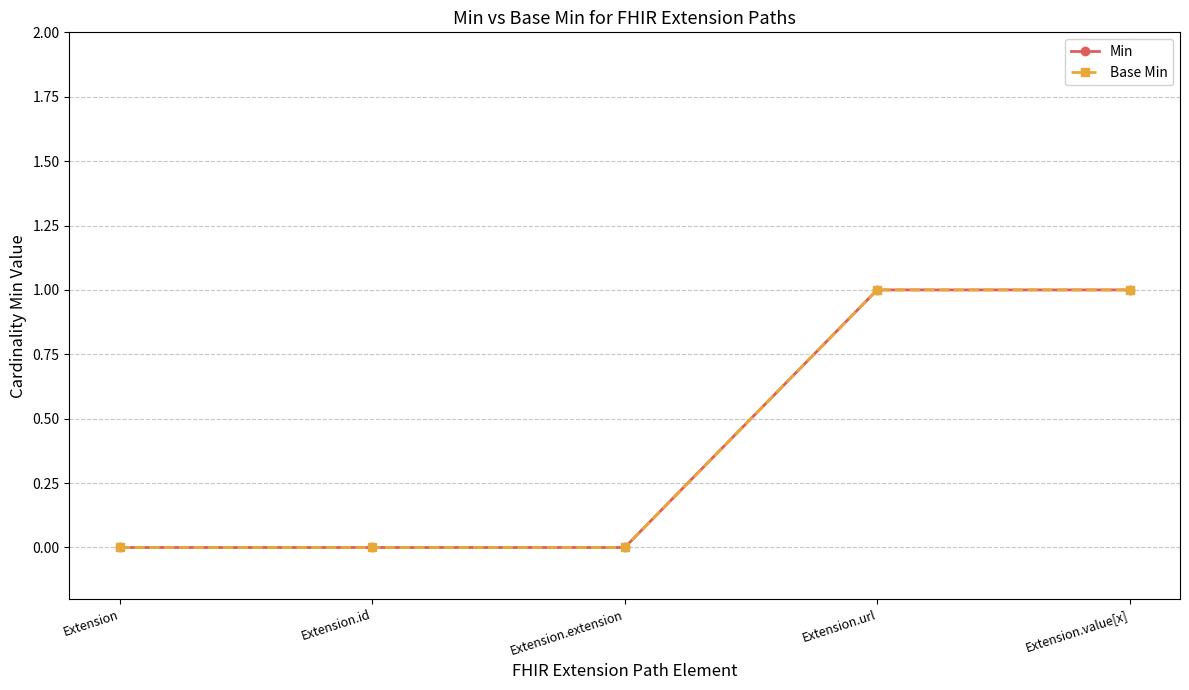

Which category has the highest value in the Min series?

Extension.url